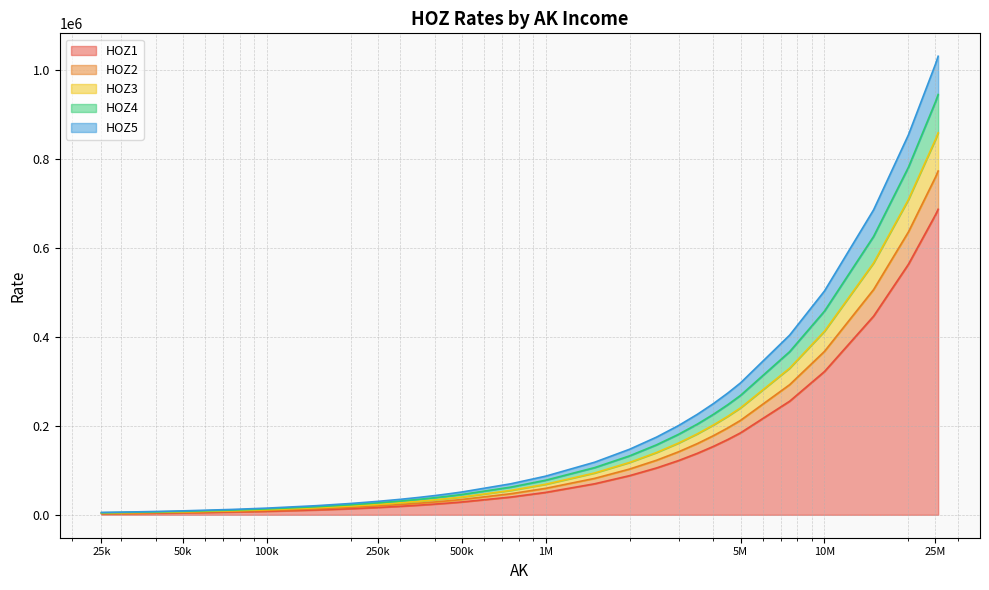

What is the approximate value of HOZ3 at 450000, to the nearest 10?

36860